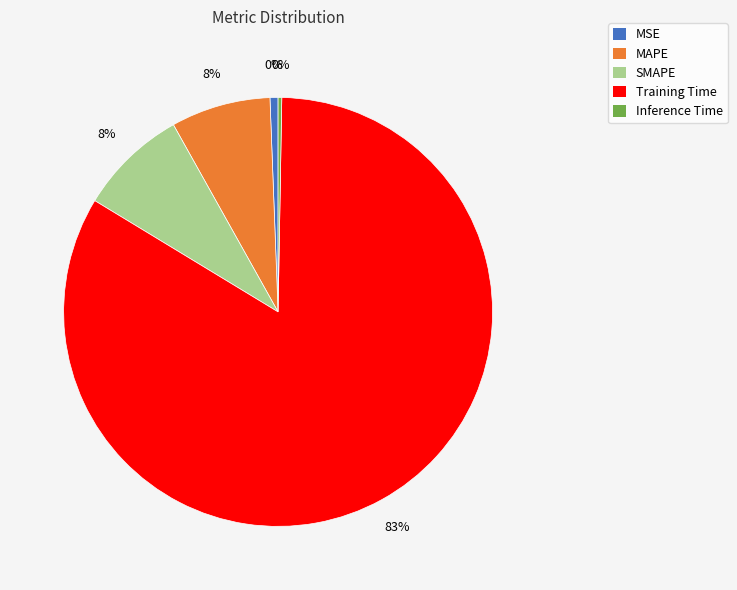

What percentage is the SMAPE slice, to the nearest percent?

8%